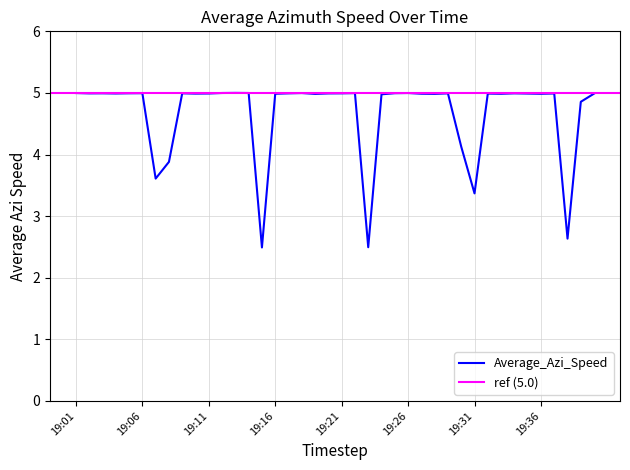

At which category does the data reach its first local peak?

19:03